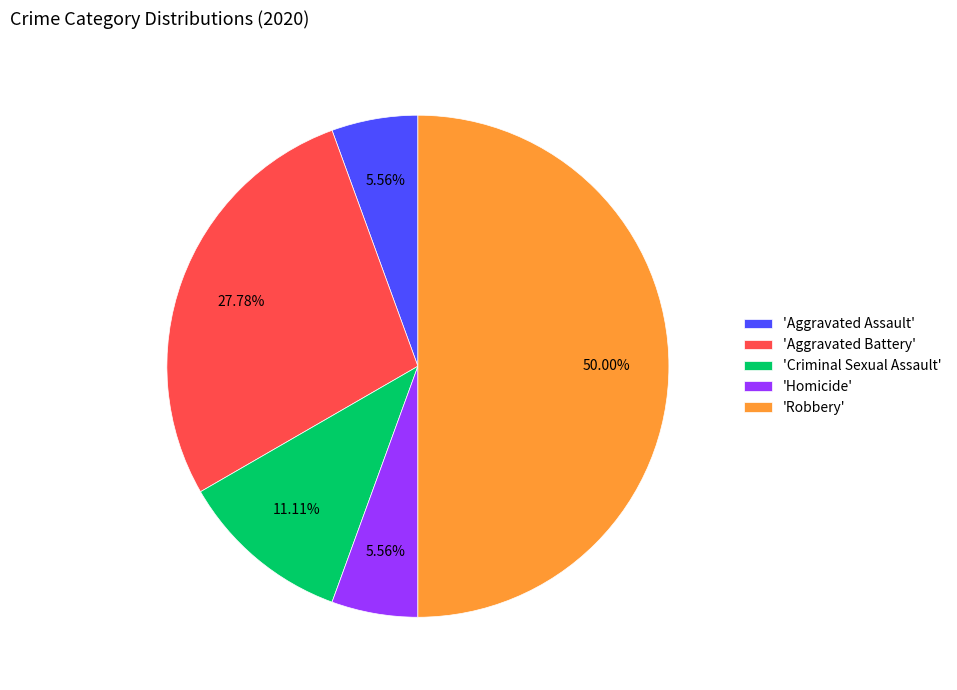

Does 'Aggravated Assault' represent more than half of the total?

No